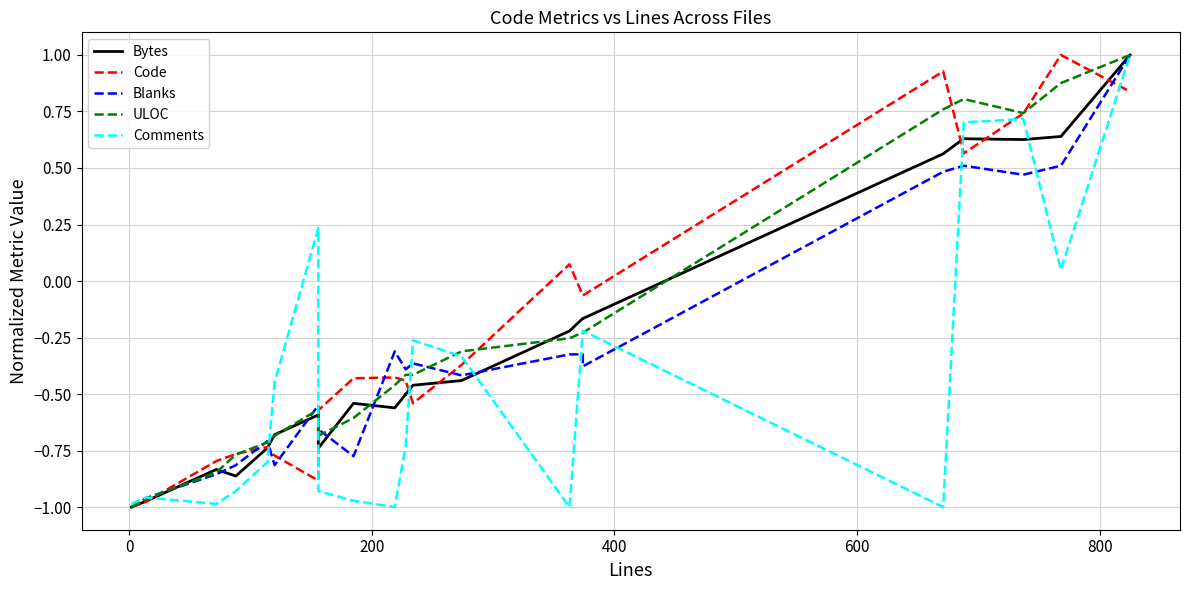

How many values in the Code series exceed 0?

12